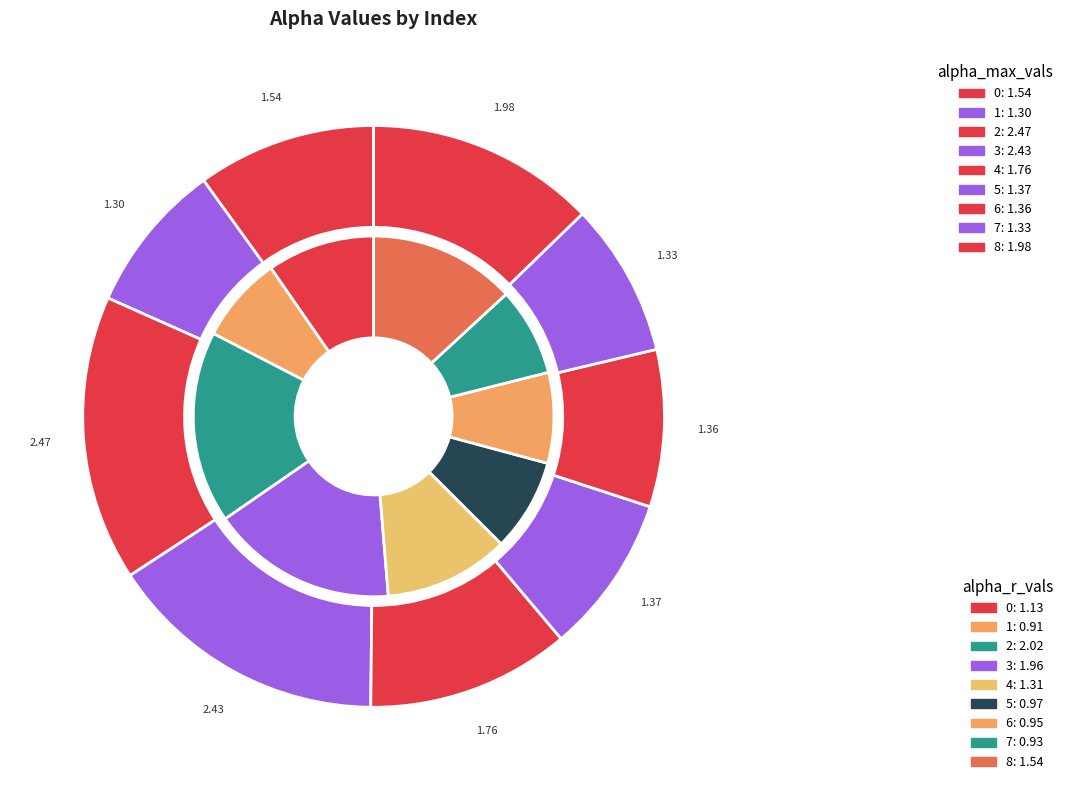

To the nearest percent, what is the difference between the largest and smallest slice percentages?

7%